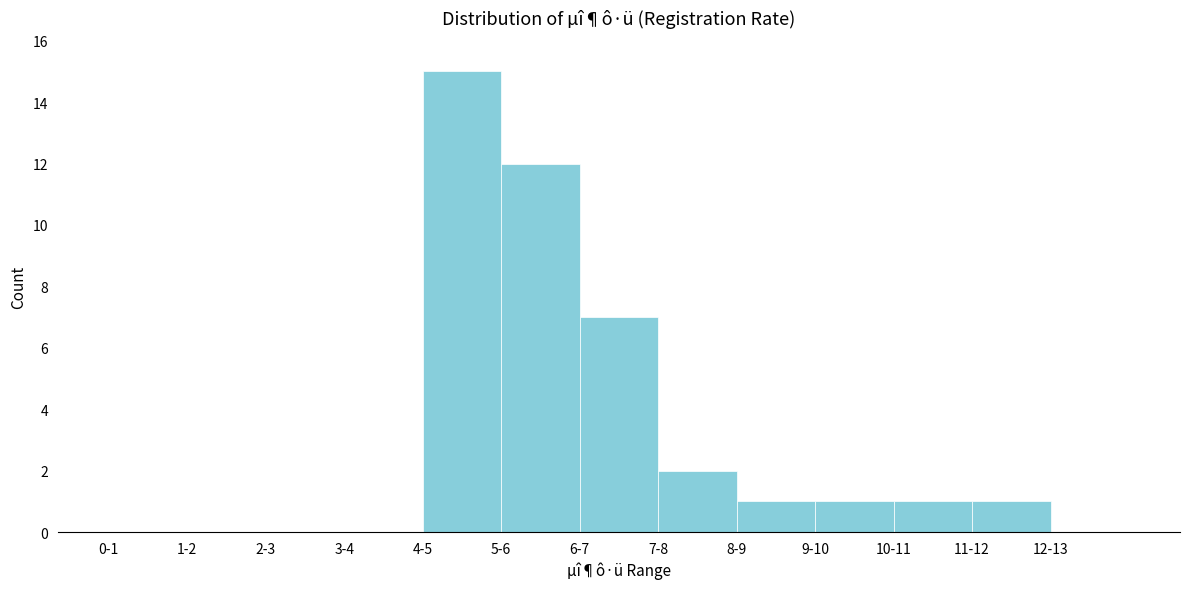

Reading left to right, extract all data points from this chart.

0-1=0	1-2=0	2-3=0	3-4=0	4-5=15	5-6=12	6-7=7	7-8=2	8-9=1	9-10=1	10-11=1	11-12=1	12-13=0